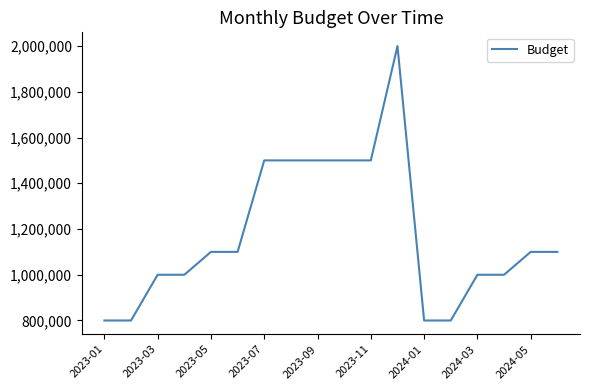

What is the minimum value shown in the chart?

800000